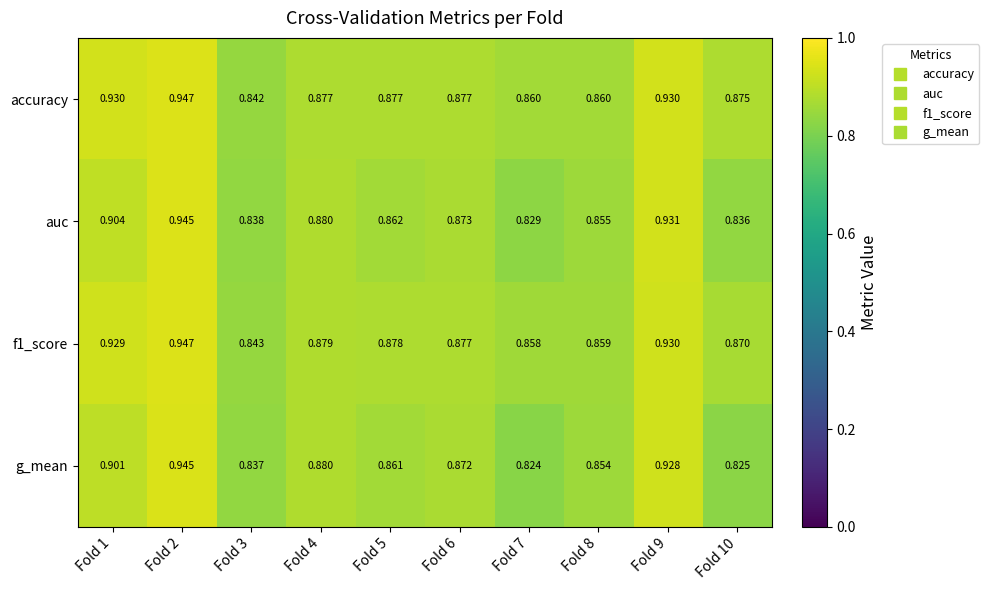

Which series has the widest spread of values?

g_mean